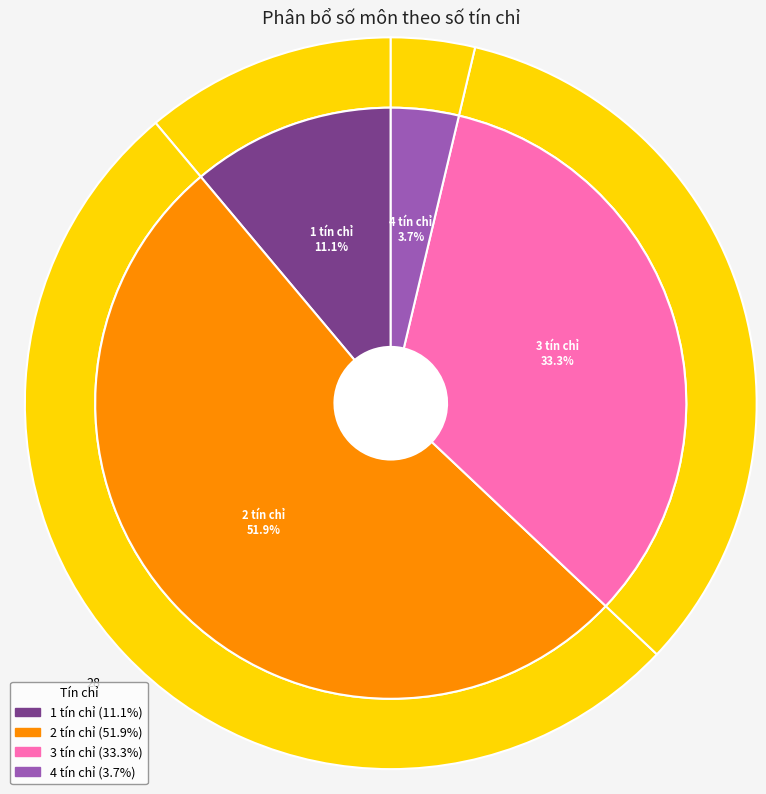

Approximately how many times larger is the value at 1 tín chỉ compared to 4 tín chỉ?

3.0